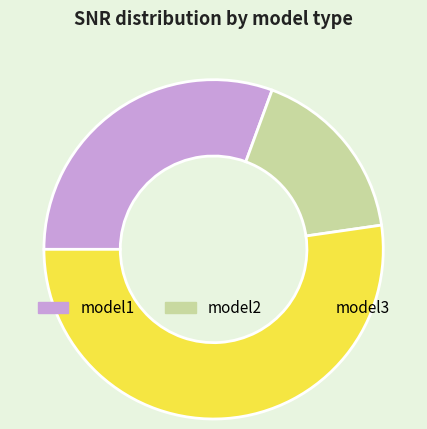

How many slices are in this pie chart?

3